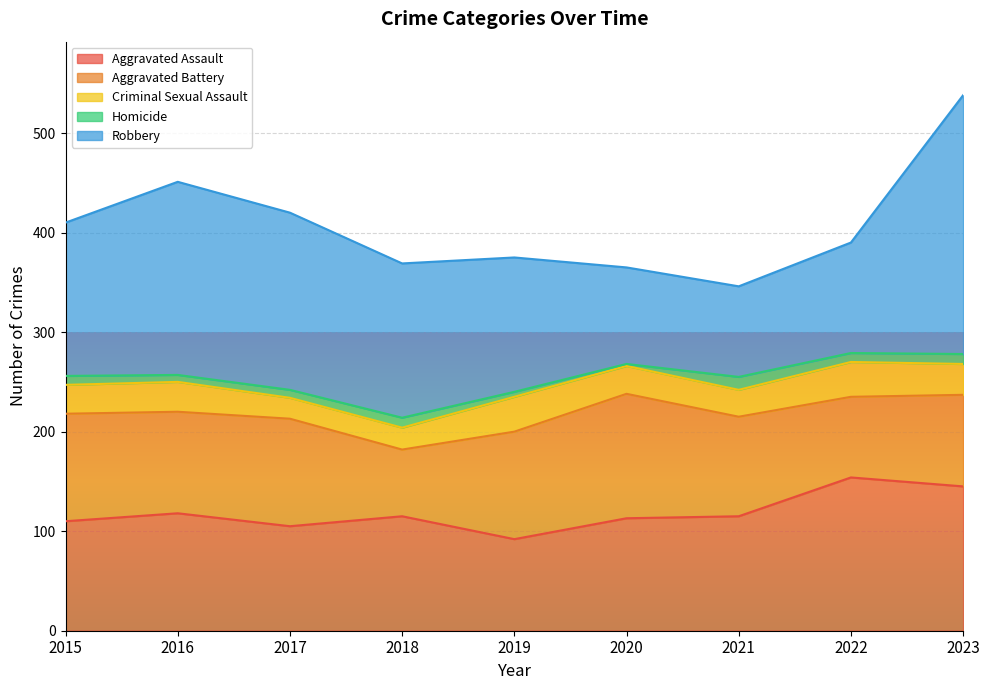

True or false: Aggravated Battery has a value of 102 at 2016.

True